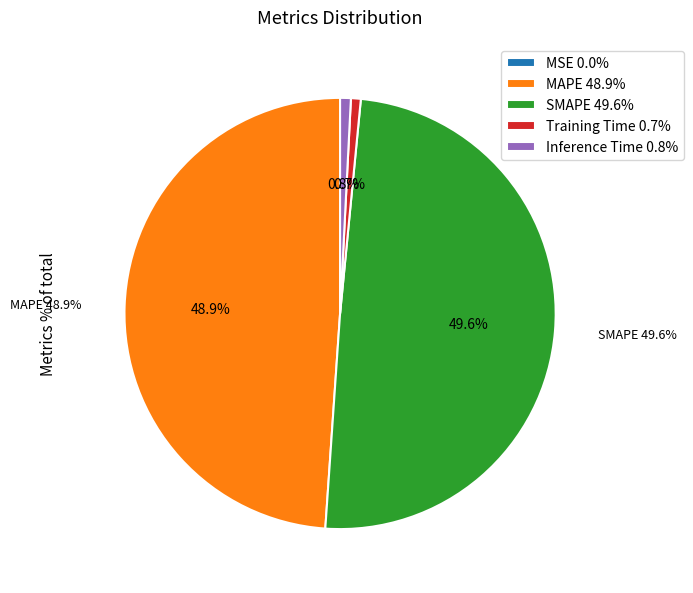

The Training Time slice represents 1% of the pie. True or false?

True